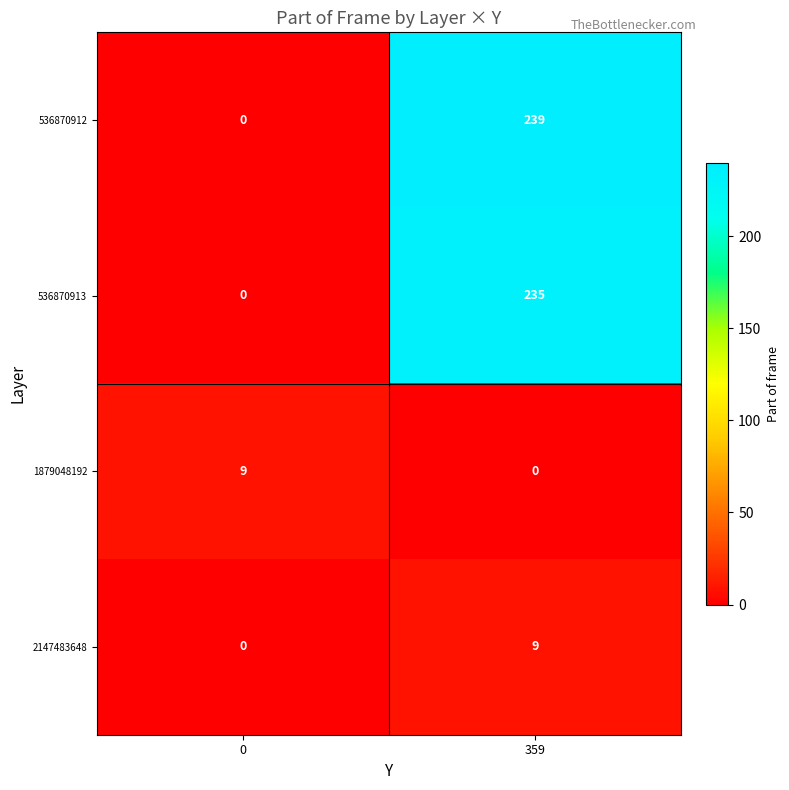

Reading left to right, transcribe all the data shown in this chart.

536870912: 0=0	359=239
536870913: 0=0	359=235
1879048192: 0=9	359=0
2147483648: 0=0	359=9